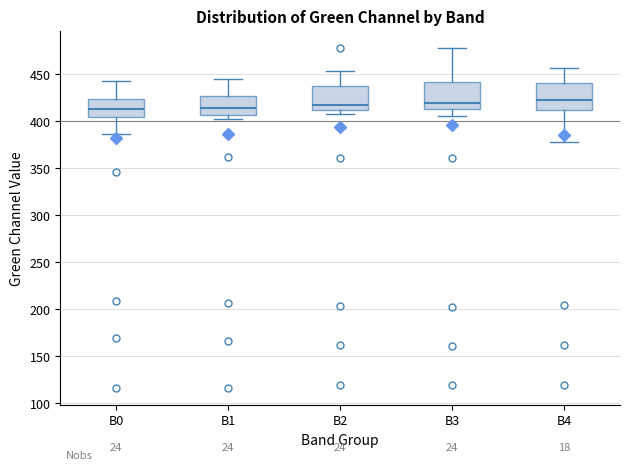

Reading left to right, transcribe this box plot: for each box, give where its median line is, the range the box spans, and where its two whiskers end, as read against the y-axis. The values are not printed on the chart, so give them approximately, as read against the axis.

B0: median 415, box 405 to 425, whiskers 385 to 445
B1: median 415, box 405 to 425, whiskers 400 to 445
B2: median 420, box 410 to 440, whiskers 410 (just below the box's lower edge) to 455
B3: median 420, box 415 to 440, whiskers 405 to 480
B4: median 420, box 410 to 440, whiskers 380 to 455